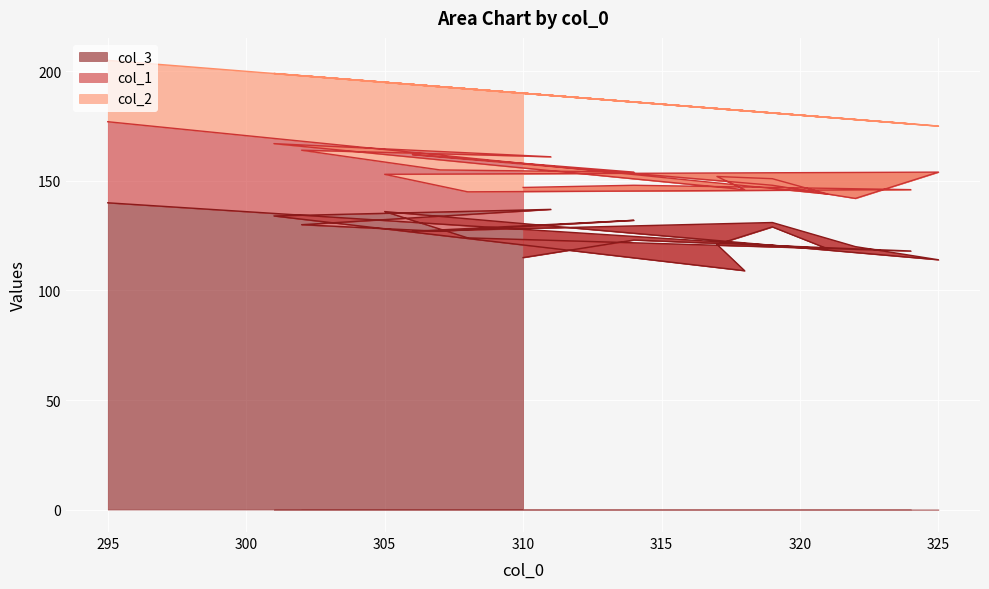

What is the label of the 19th point from the left?

295